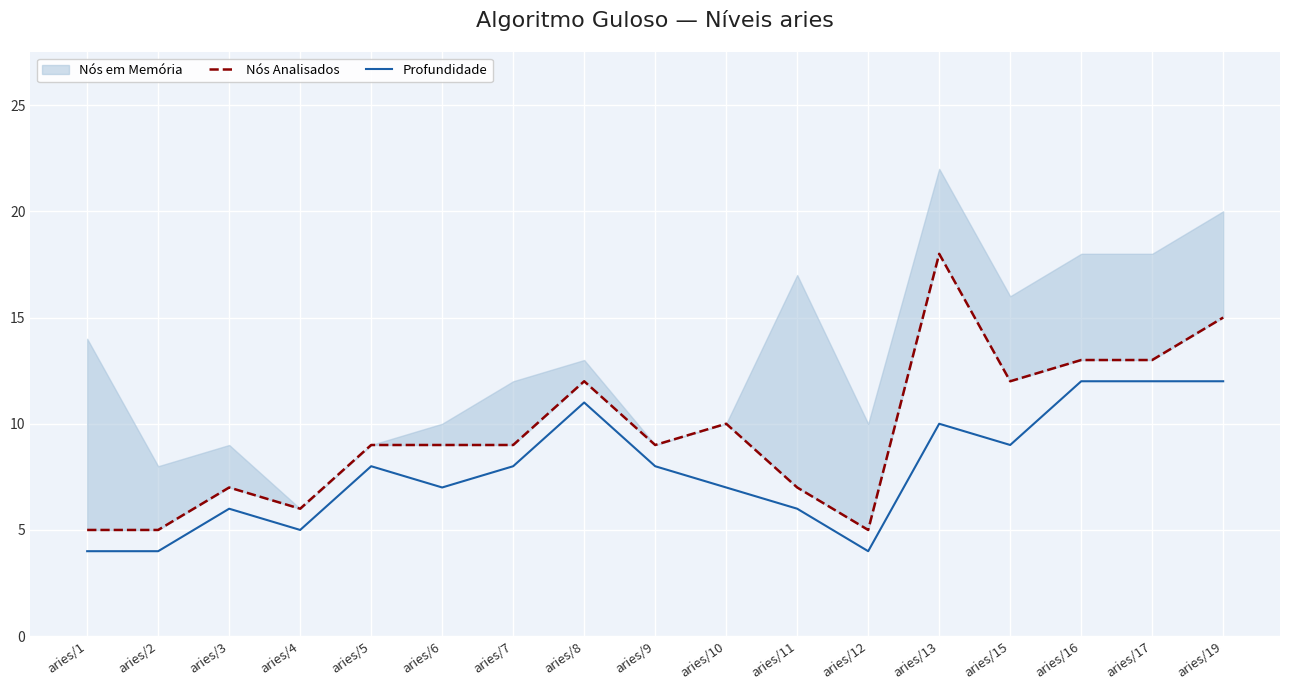

Read the Nós Analisados value at aries/15, to the nearest 10.

10